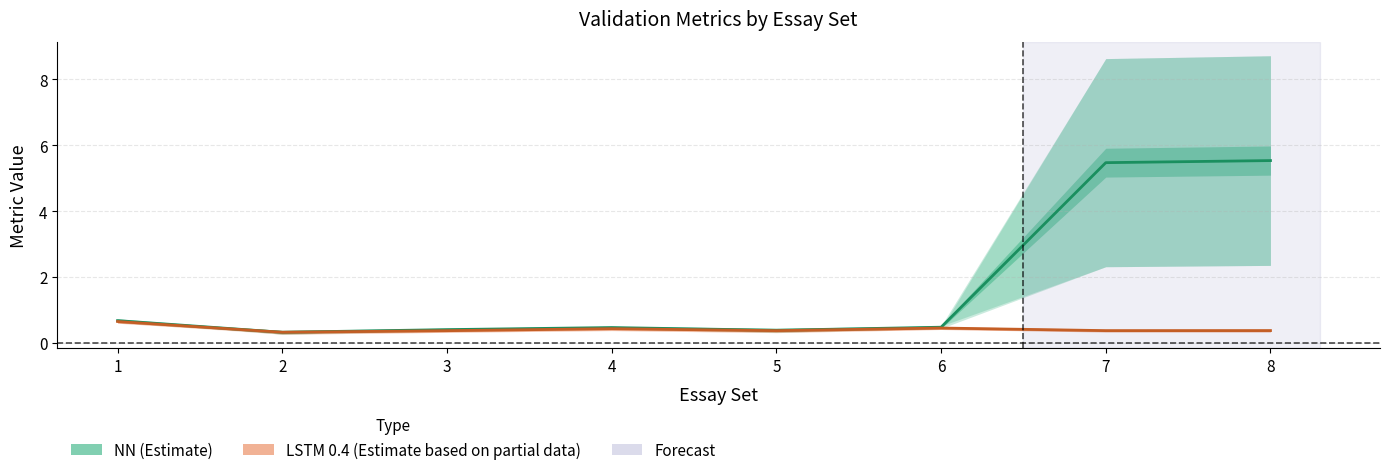

What is the difference between the LSTM 0.4 (Estimate based on partial data) values at 7 and 1?

0.3